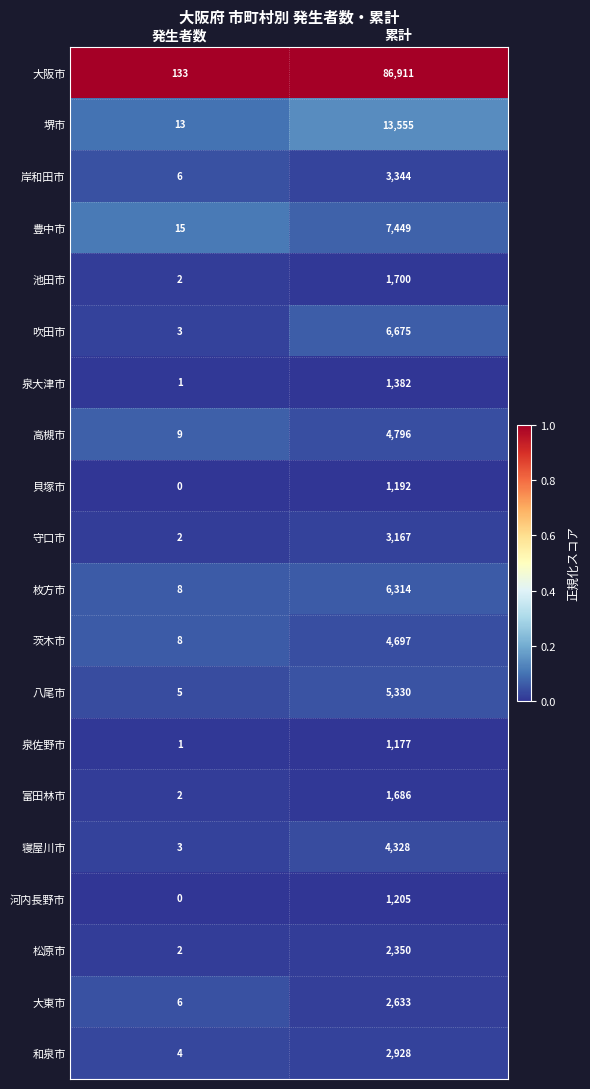

Which series has the widest spread of values?

大阪市